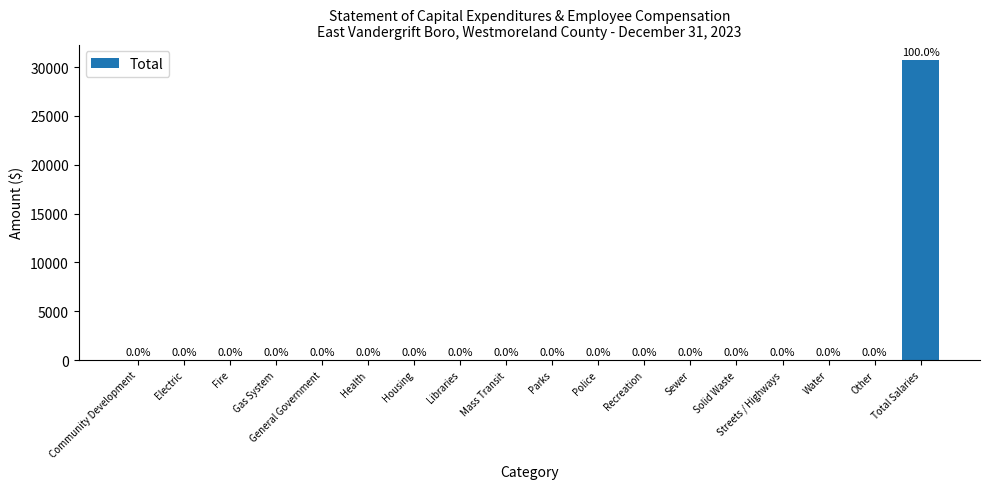

What is the greatest value displayed?

30782